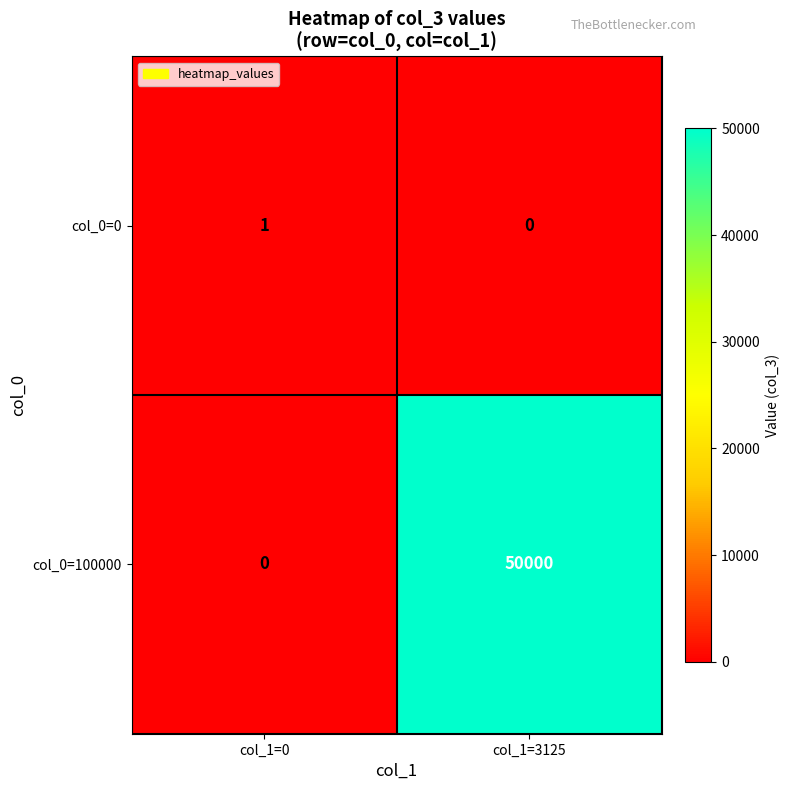

What is the difference between the maximum and minimum values in the col_0=100000 series?

50000